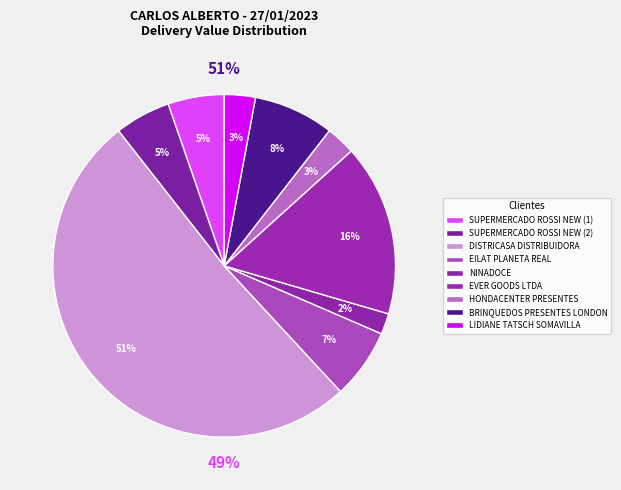

Which category has the biggest portion of the pie?

DISTRICASA DISTRIBUIDORA